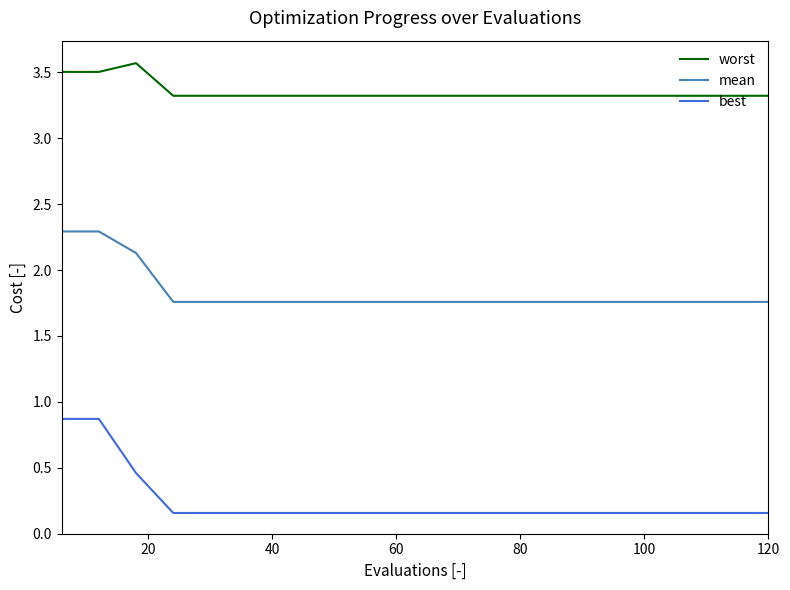

Which series has the largest total across all categories?

worst